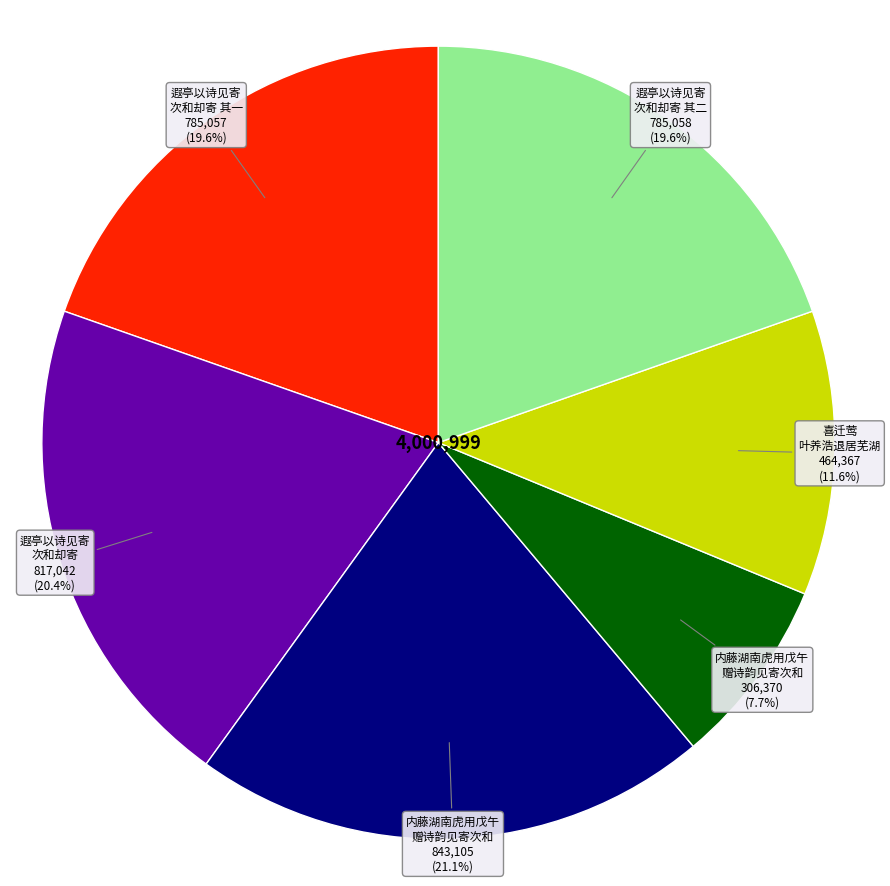

To the nearest percent, what is the average slice percentage?

17%